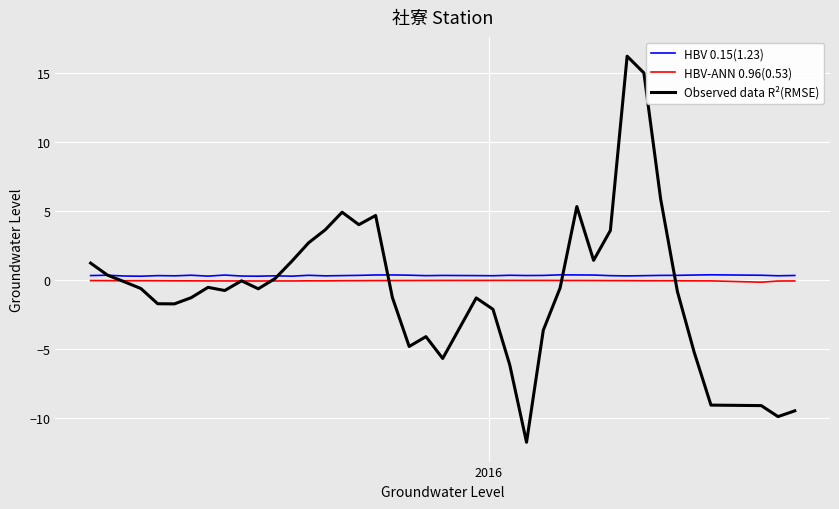

In HBV-ANN 0.96(0.53), how many points are higher than both neighbors (excluding endpoints)?

6